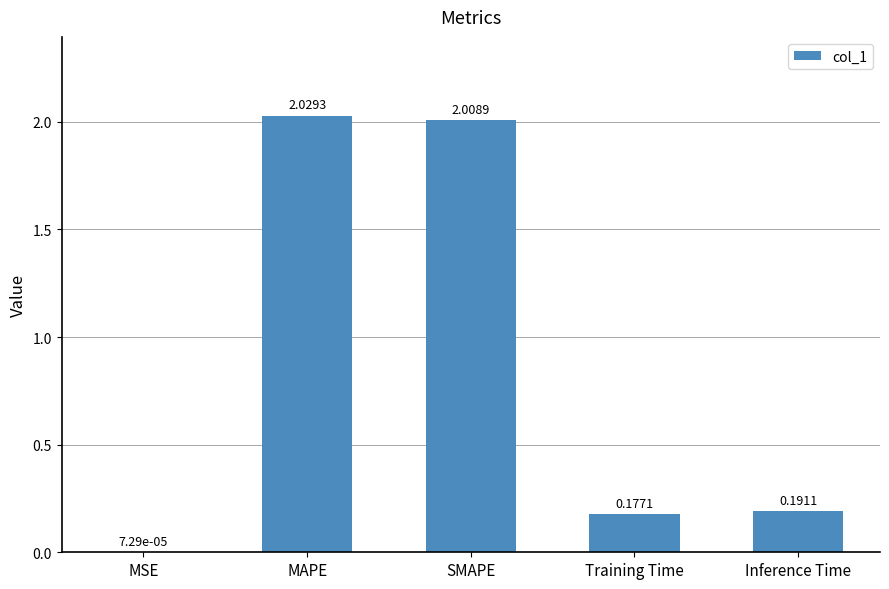

What is the change in value from MSE to SMAPE?

+2.0